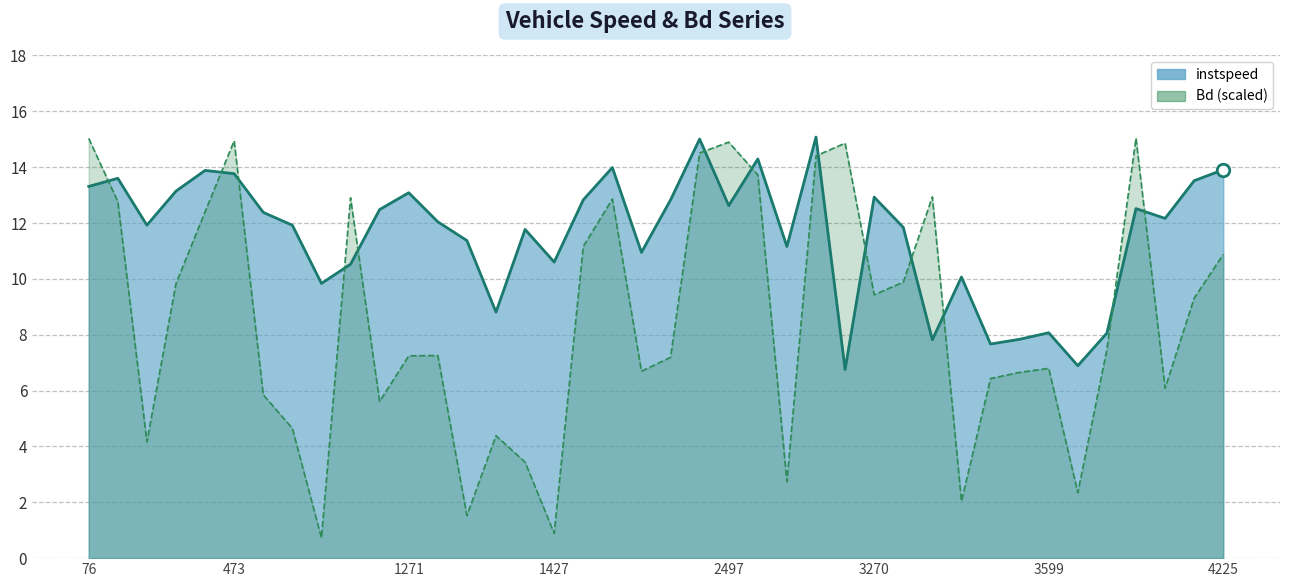

List the series in order of their overall mean, lowest first.

Bd (scaled), instspeed